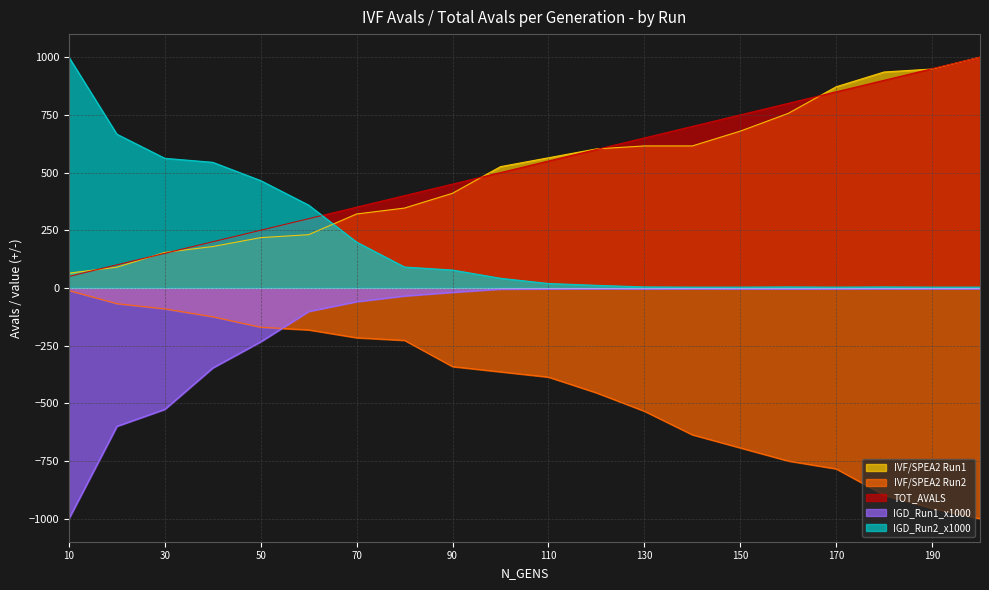

How many values in the IGD_Run1_x1000 series exceed -4?

5